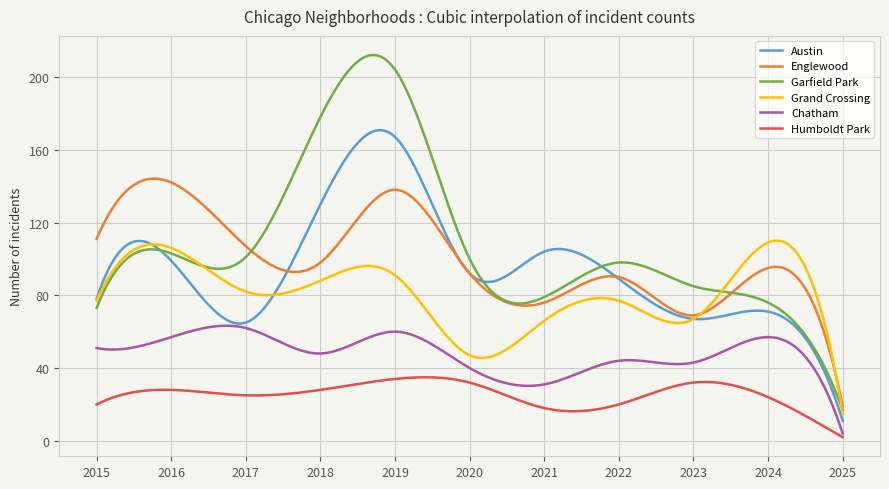

How many categories are shown in the chart?

300